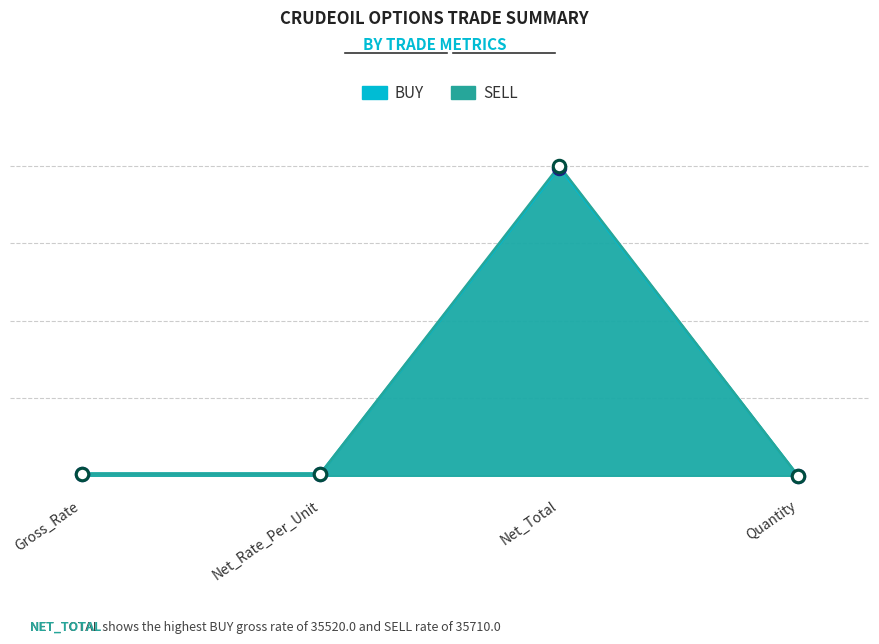

At which category is the sum across all series the highest?

Net_Total